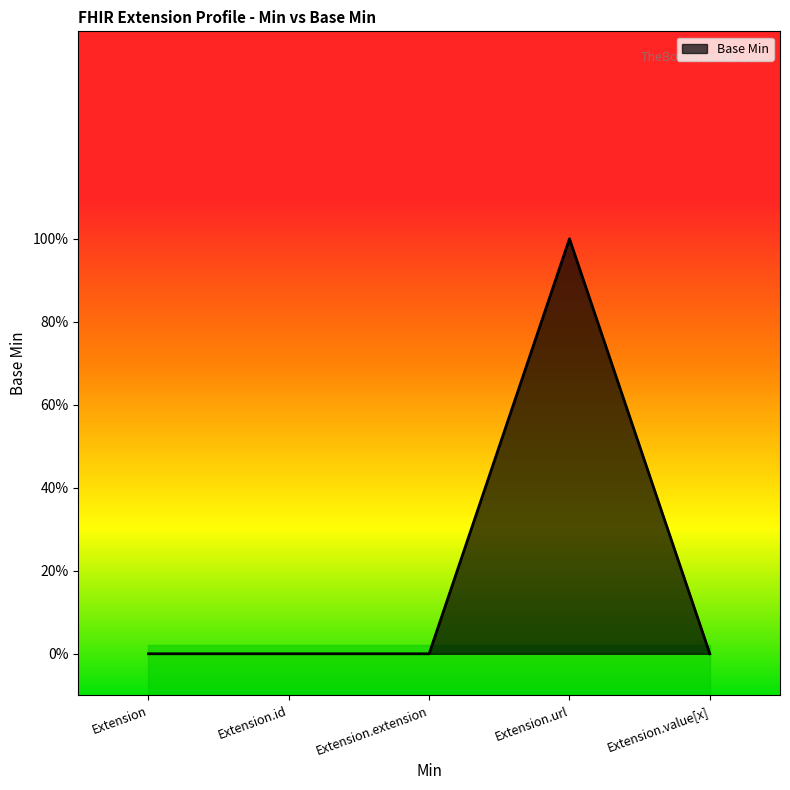

What is the change in value from Extension.extension to Extension.url?

+1